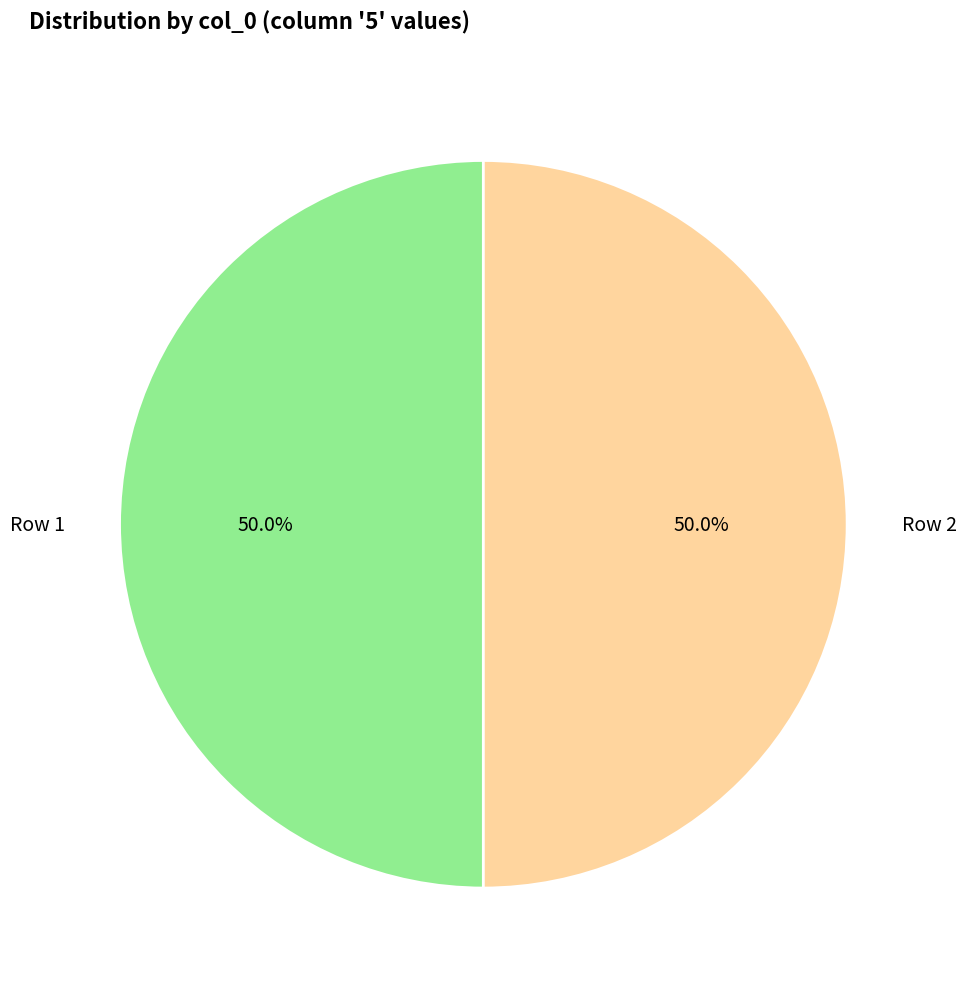

What percentage do Row 2 and Row 1 together represent?

100.0%